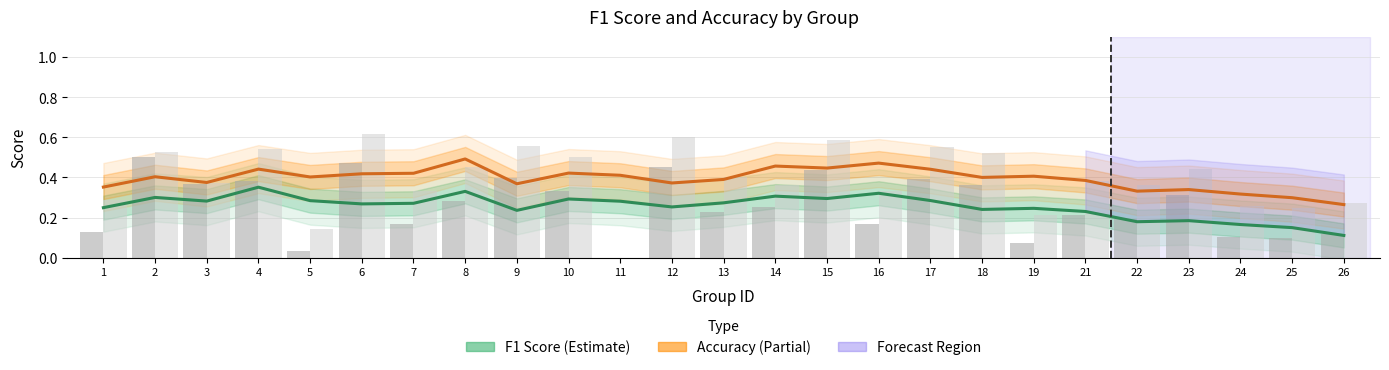

Which series has the widest spread of values?

F1 Score (Estimate)